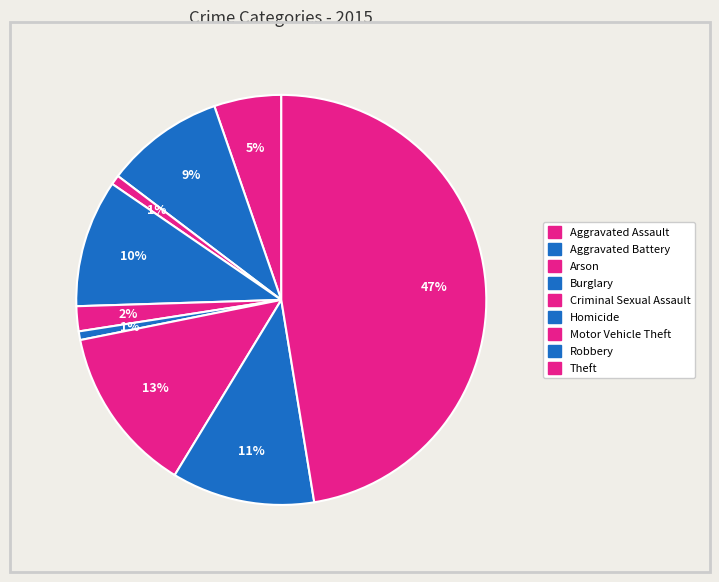

Combined, what portion of the pie is Theft and Robbery?

58.7%